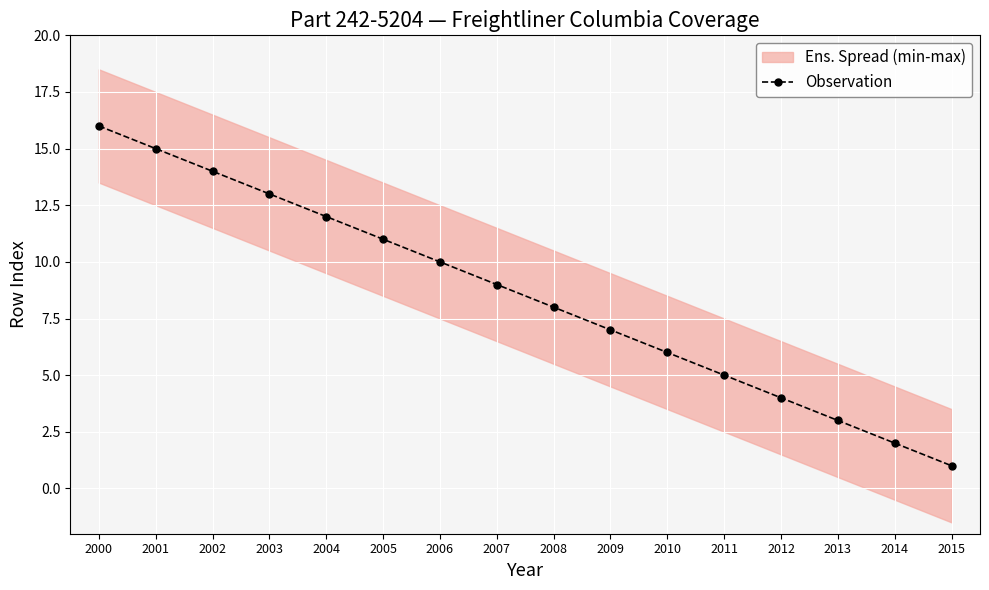

True or false: the data shows 4 at 2012.

True